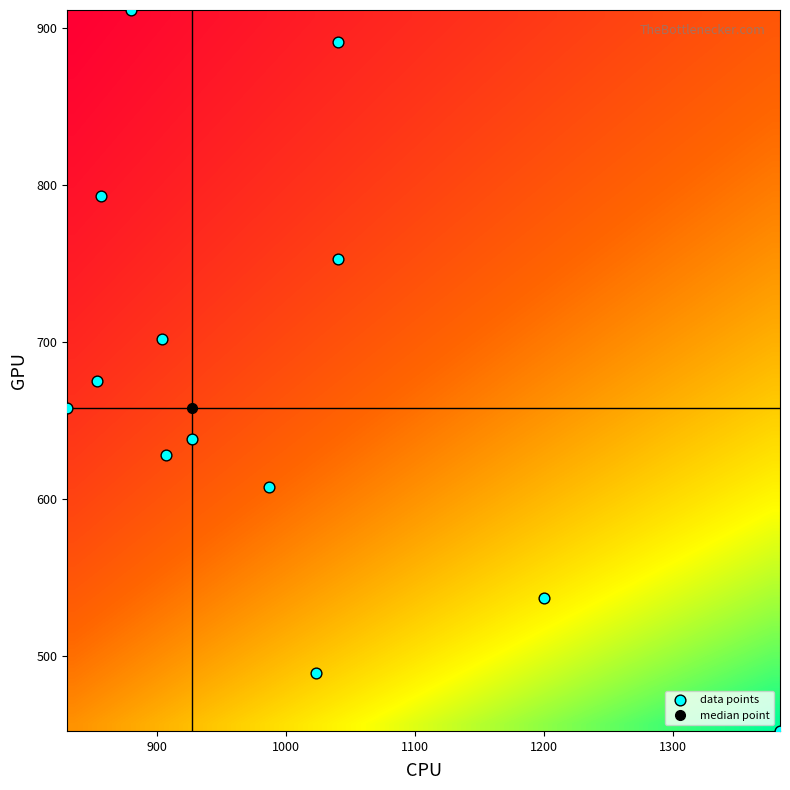

What is the range of Y values (max minus min)?

459.0